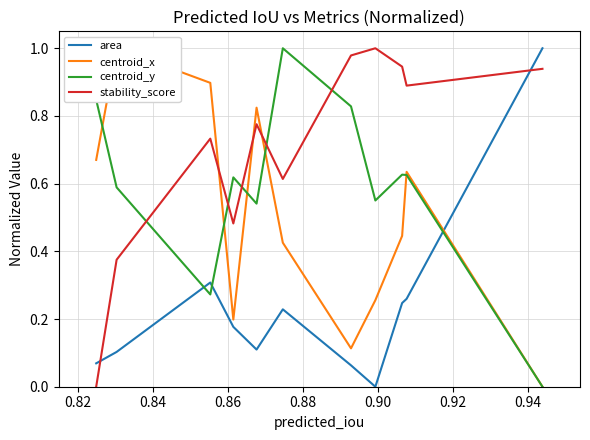

What is the highest value of the stability_score series?

1.0